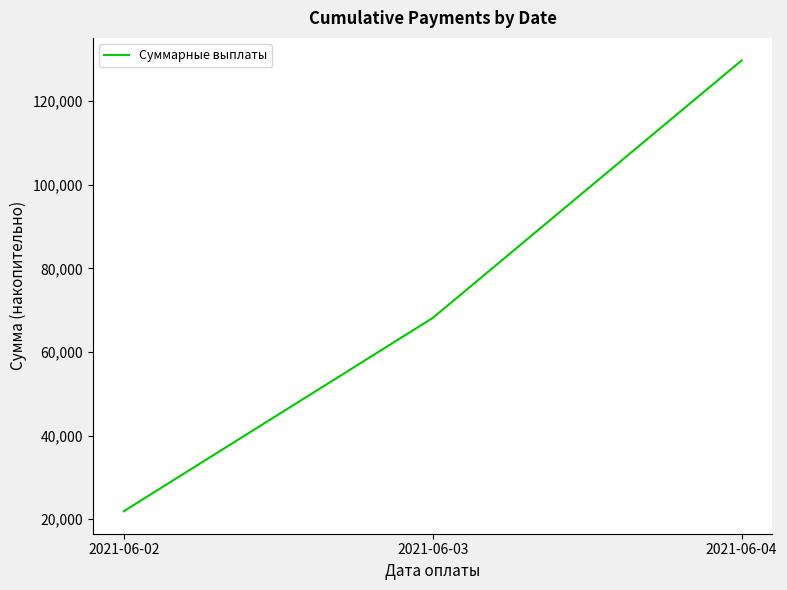

At which label does the data first exceed 68146?

2021-06-03